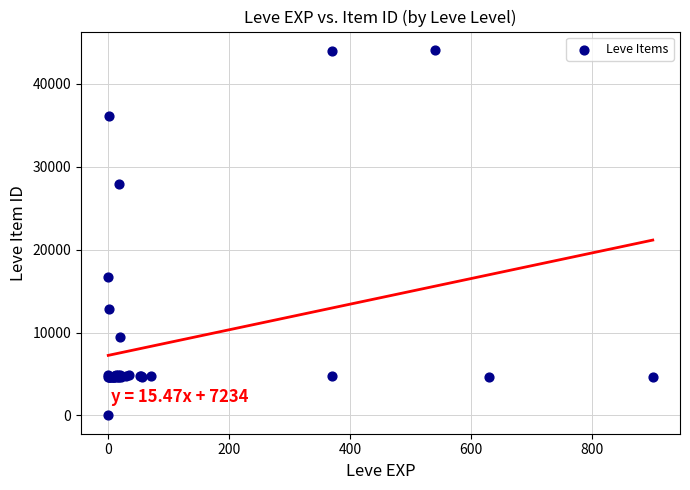

What Y value in the scatter plot is closest to 22050?

16734